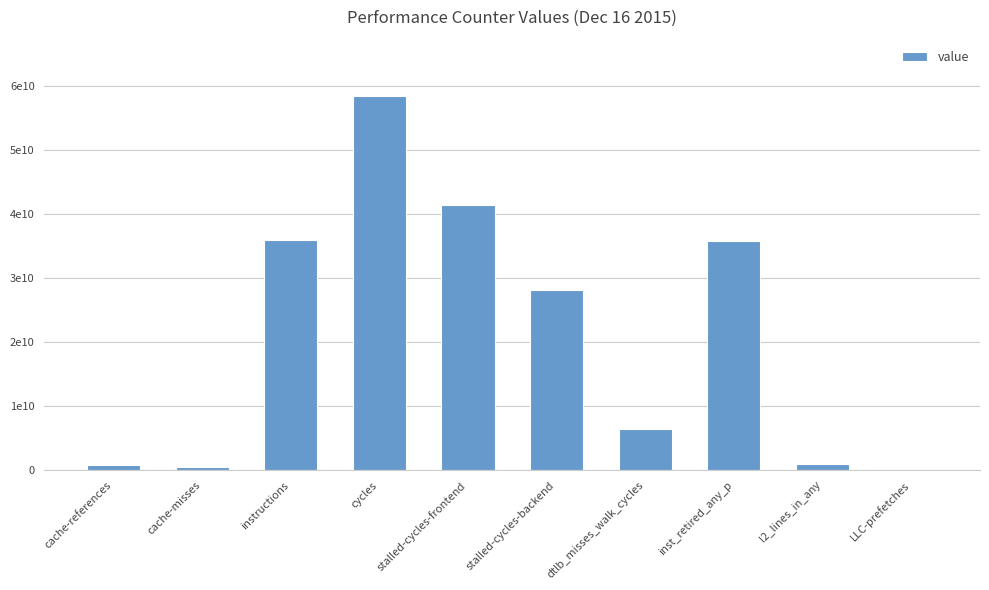

Does the chart contain any negative values?

No